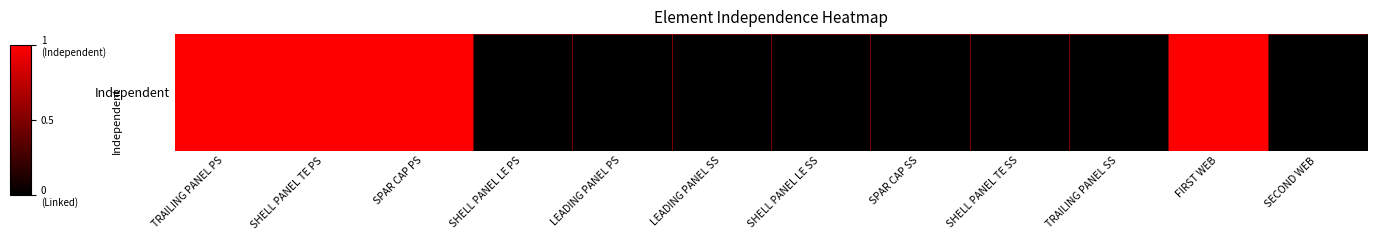

Reading left to right, extract all data points from this chart.

TRAILING PANEL PS=1	SHELL PANEL TE PS=1	SPAR CAP PS=1	SHELL PANEL LE PS=0	LEADING PANEL PS=0	LEADING PANEL SS=0	SHELL PANEL LE SS=0	SPAR CAP SS=0	SHELL PANEL TE SS=0	TRAILING PANEL SS=0	FIRST WEB=1	SECOND WEB=0